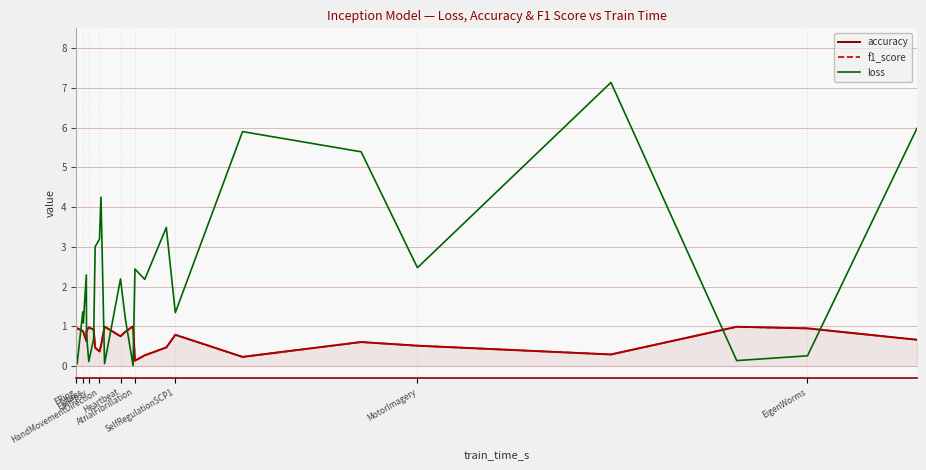

What is the lowest value of the accuracy series?

0.1